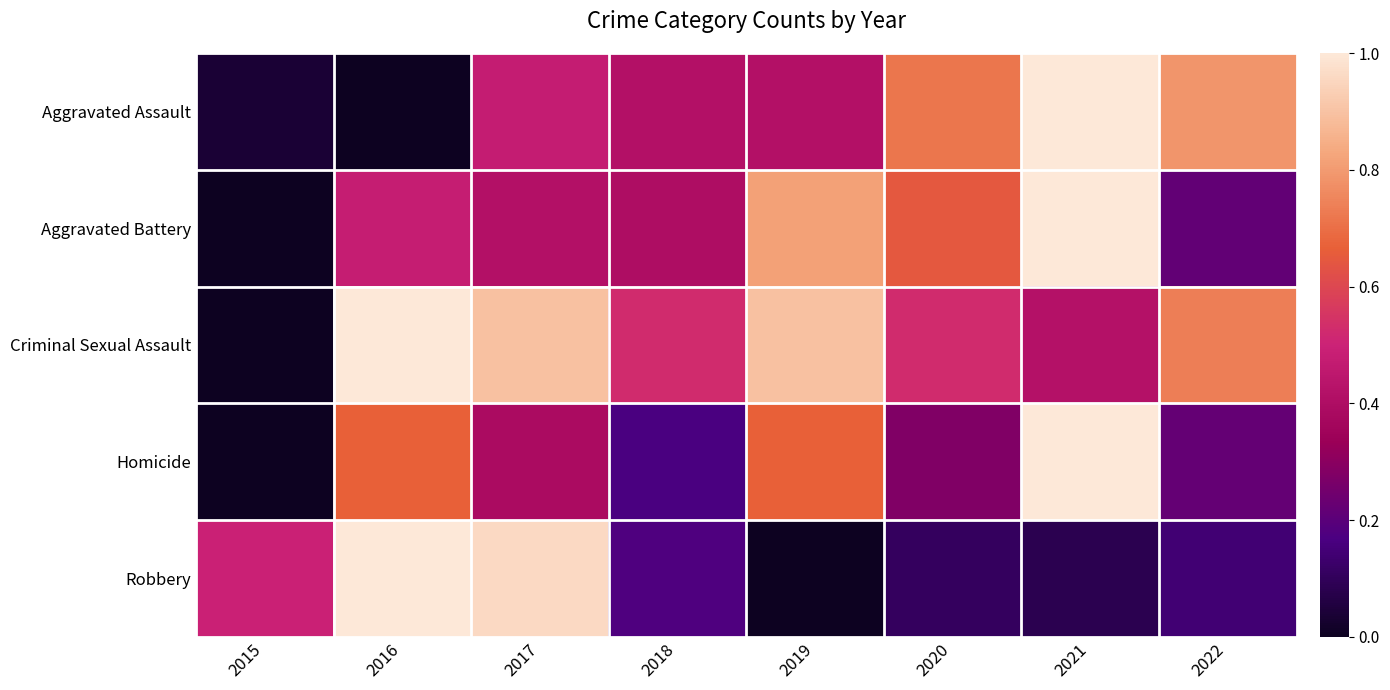

Reading right to left, what are all the values shown in this chart?

Aggravated Assault: 2022=0.8	2021=1.0	2020=0.7	2019=0.4	2018=0.4	2017=0.5	2016=0.0	2015=0.0
Aggravated Battery: 2022=0.2	2021=1.0	2020=0.6	2019=0.8	2018=0.4	2017=0.4	2016=0.5	2015=0.0
Criminal Sexual Assault: 2022=0.7	2021=0.4	2020=0.5	2019=0.9	2018=0.5	2017=0.9	2016=1.0	2015=0.0
Homicide: 2022=0.2	2021=1.0	2020=0.3	2019=0.7	2018=0.2	2017=0.4	2016=0.7	2015=0.0
Robbery: 2022=0.1	2021=0.1	2020=0.1	2019=0.0	2018=0.2	2017=1.0	2016=1.0	2015=0.5